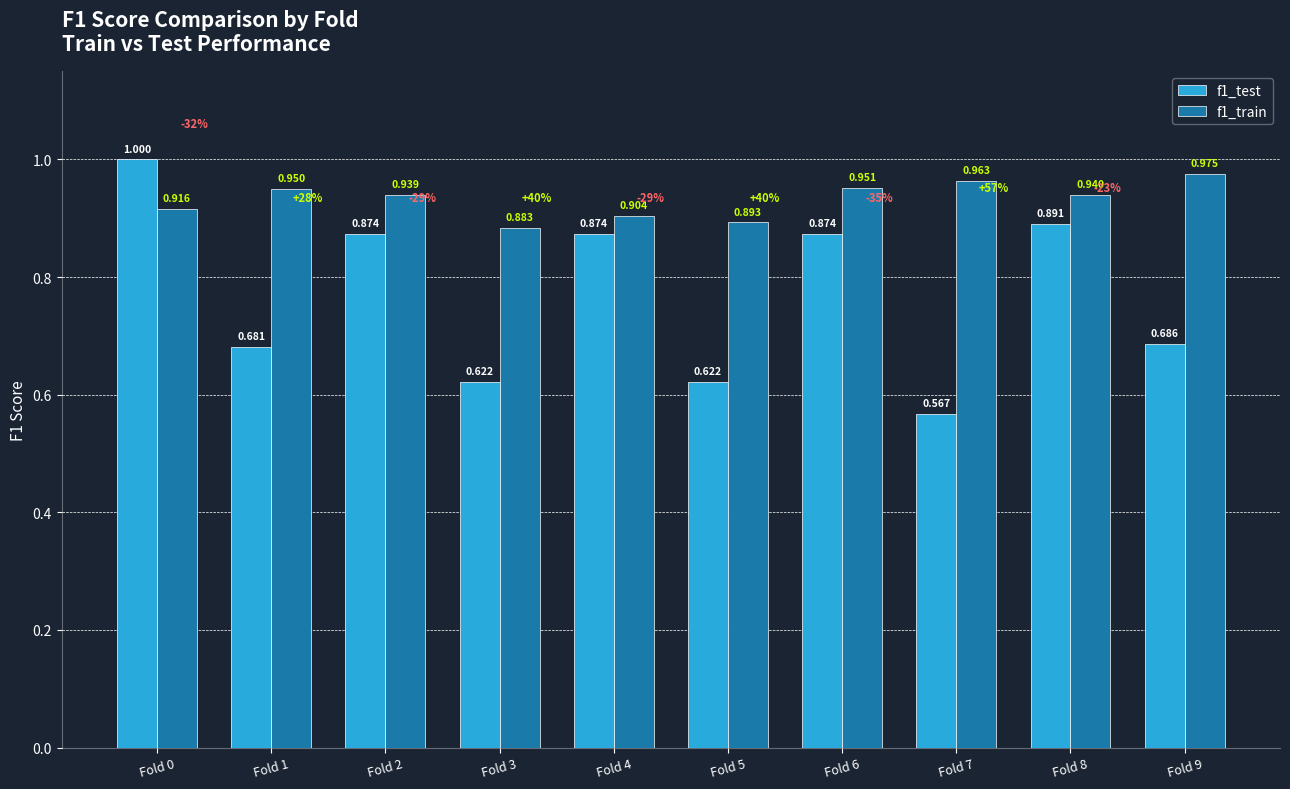

Is the value of f1_train at Fold 8 greater than the value of f1_test at Fold 6?

Yes